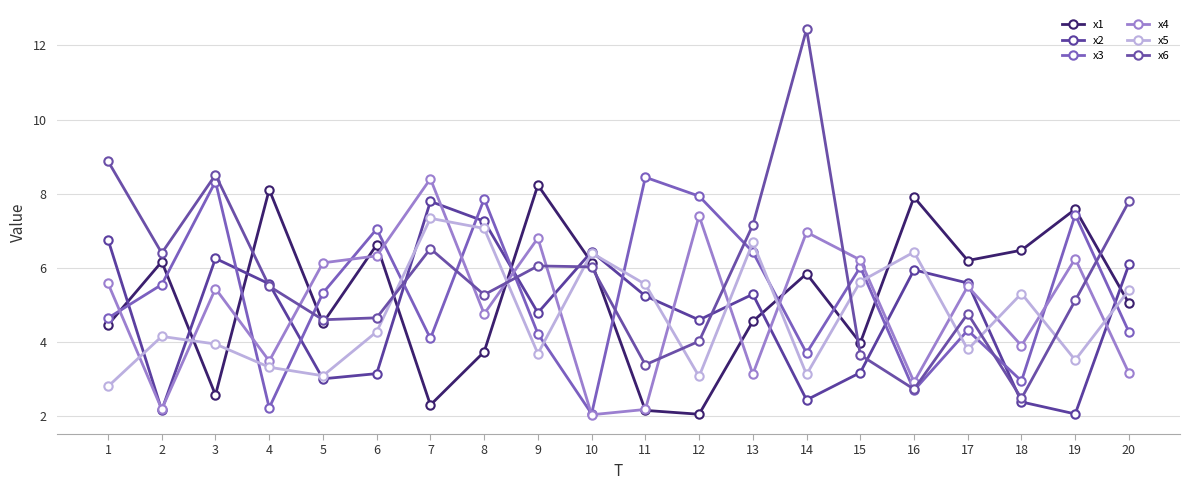

At which label does x4 first exceed 5?

1